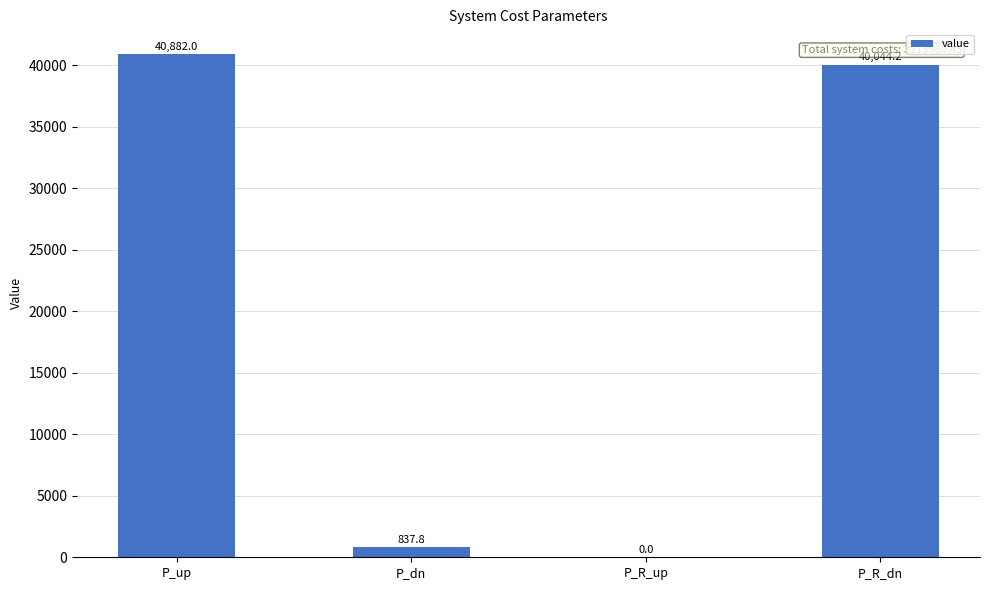

True or false: the data shows 837.8 at P_dn.

True